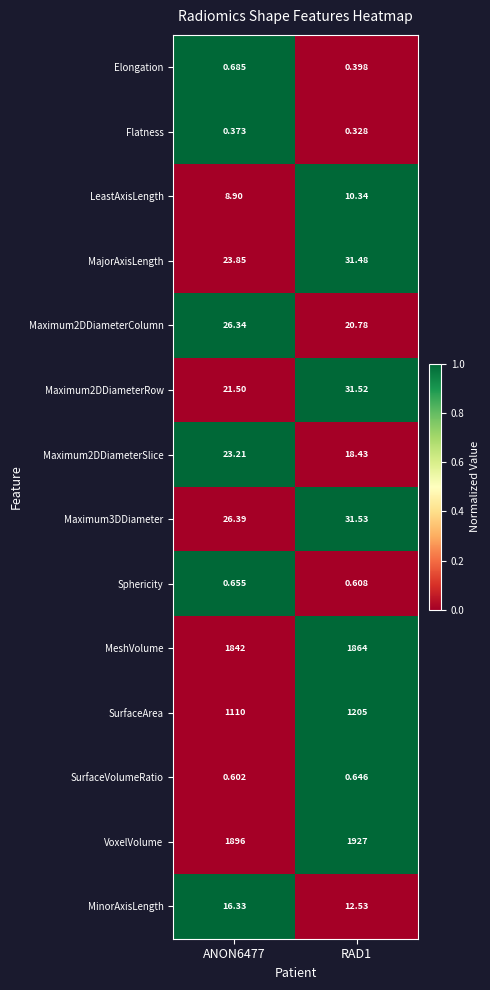

Which series has the widest spread of values?

SurfaceArea